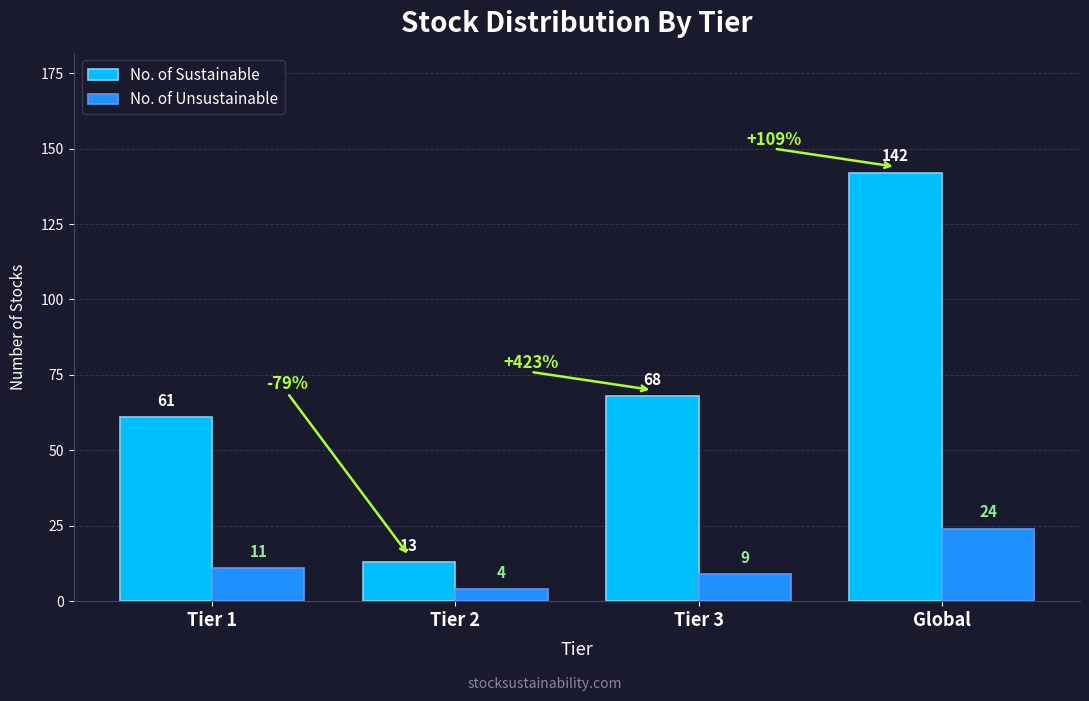

Which category has the highest value across all series?

Global